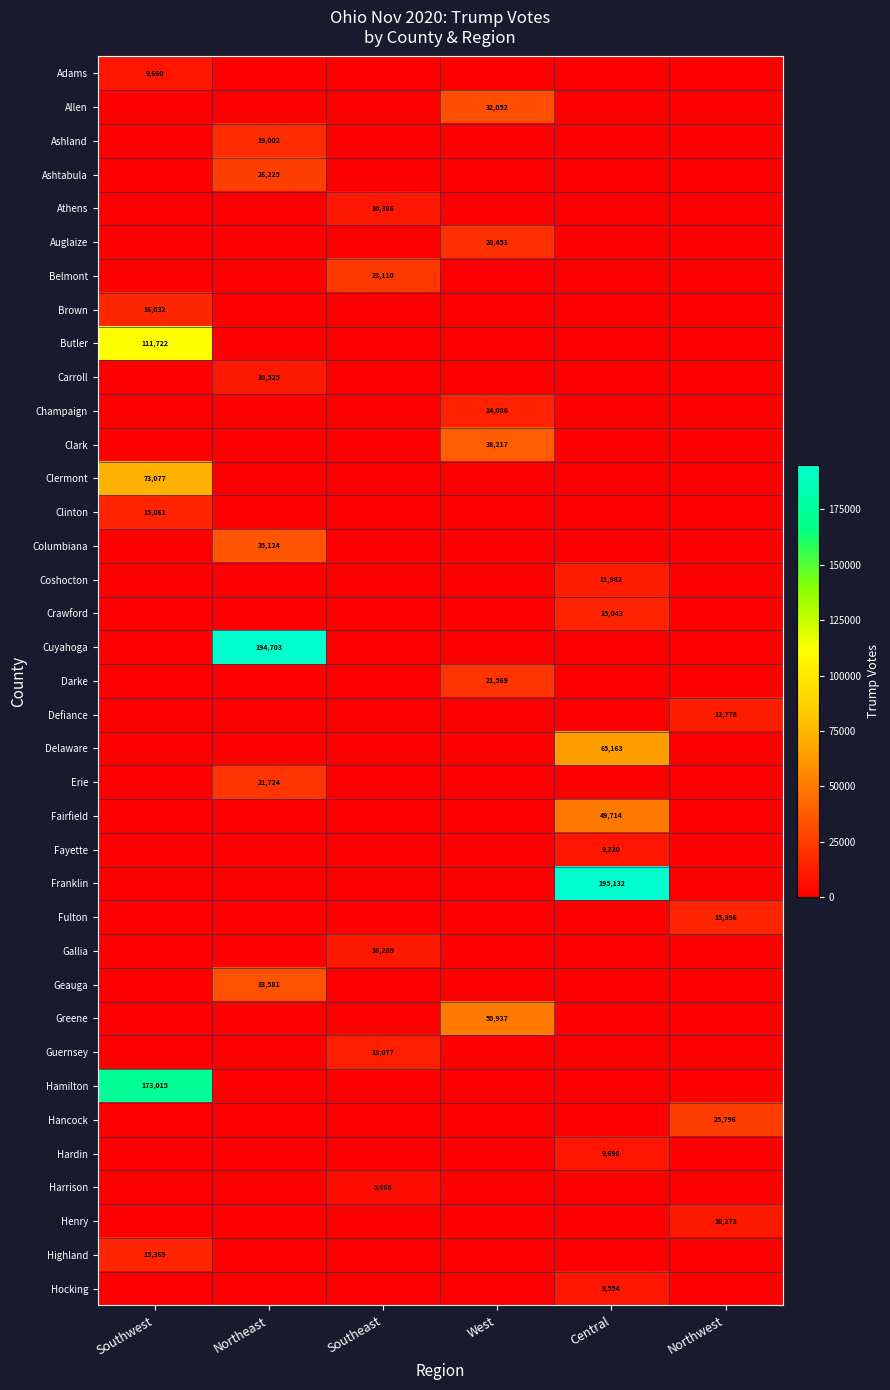

Count the number of data series in this chart.

37